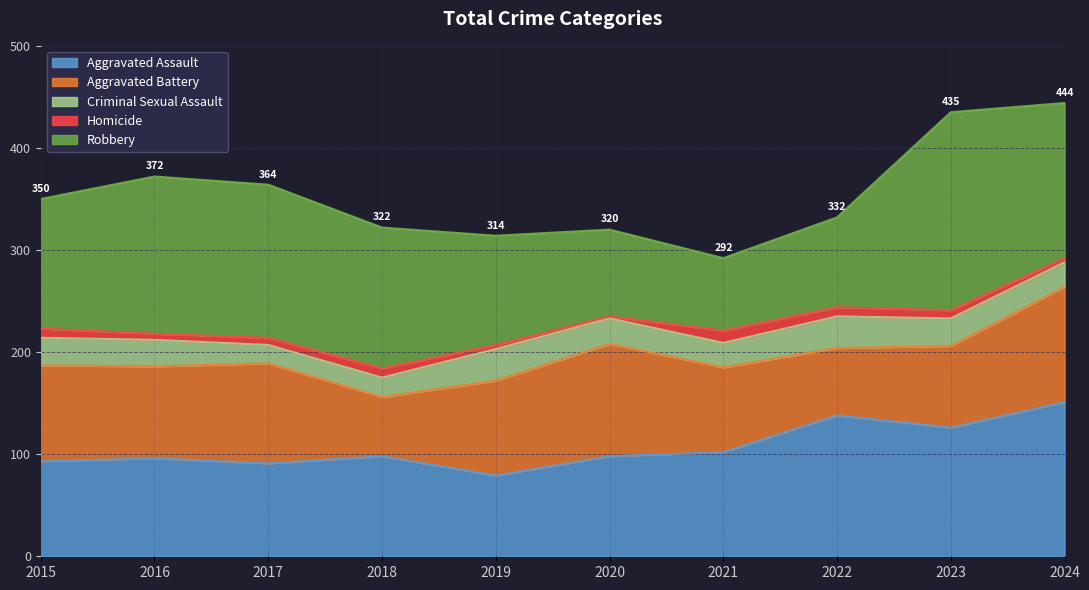

Which series ends up on top after the final intersection of Aggravated Assault and Robbery?

Robbery